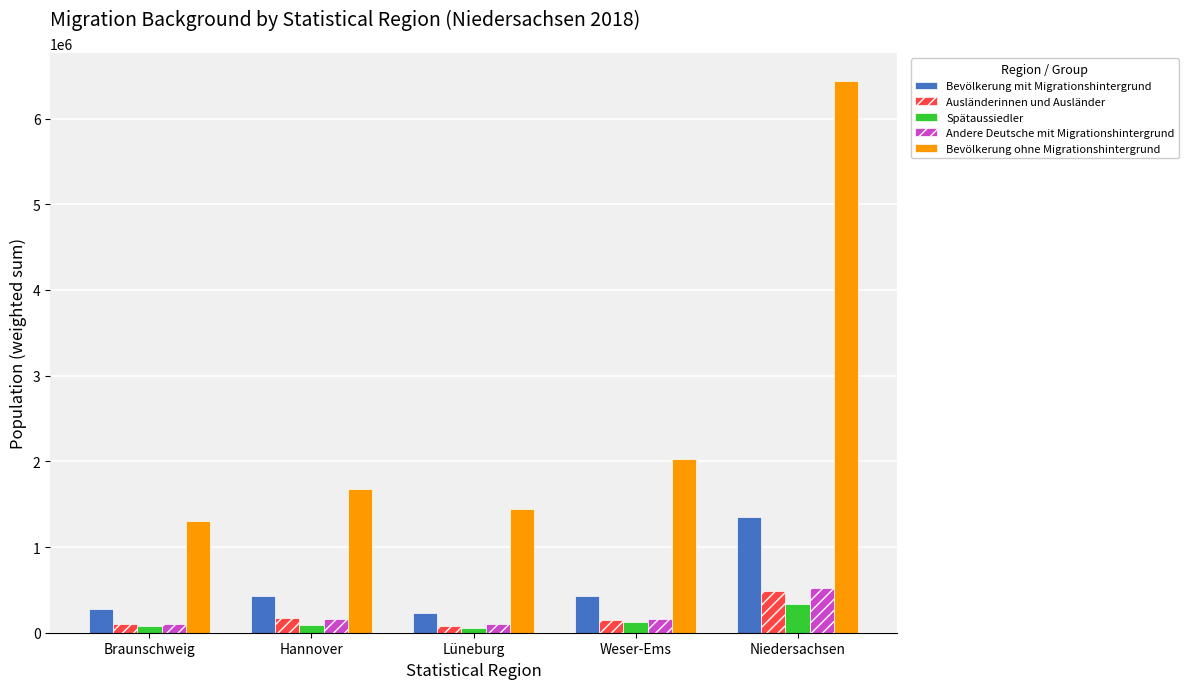

What is the maximum value for Andere Deutsche mit Migrationshintergrund?

524280.7